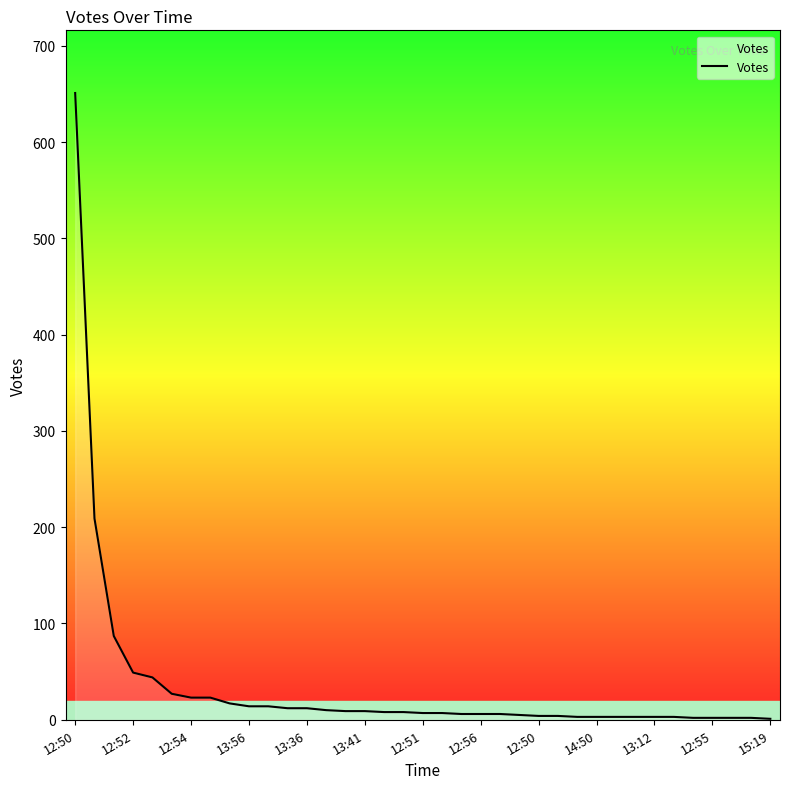

Does the chart display data point markers on the line(s)?

No